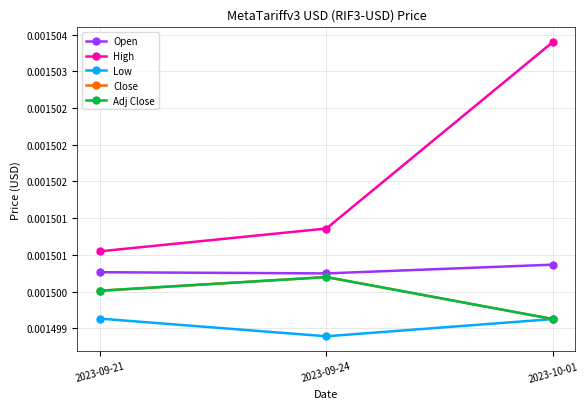

The value of High at 2023-10-01 is 0.0. True or false?

True